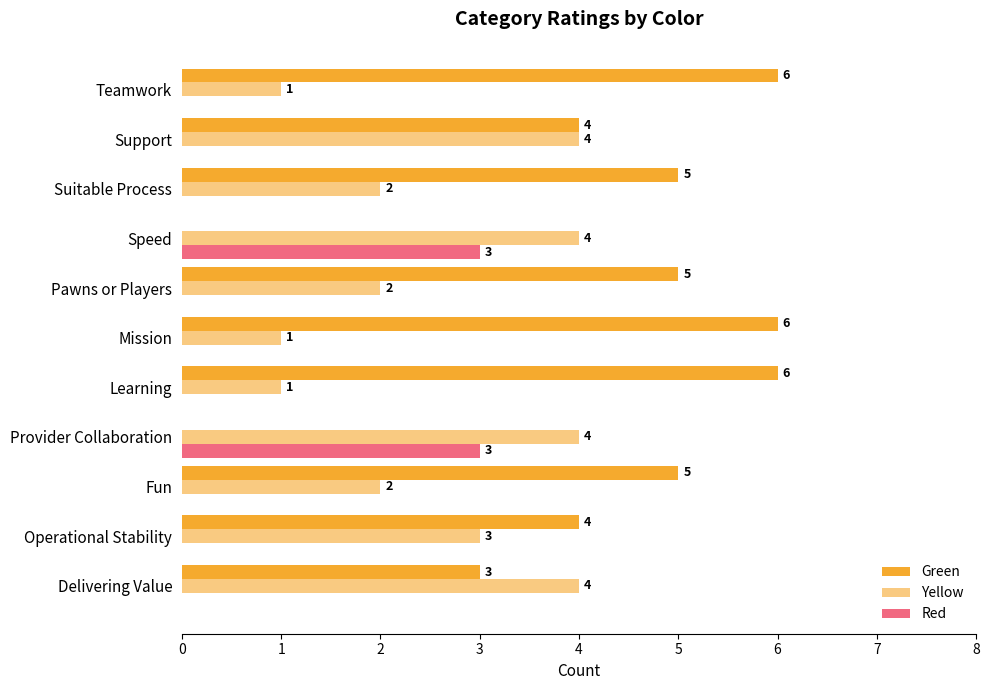

Which series has the largest total across all categories?

Green